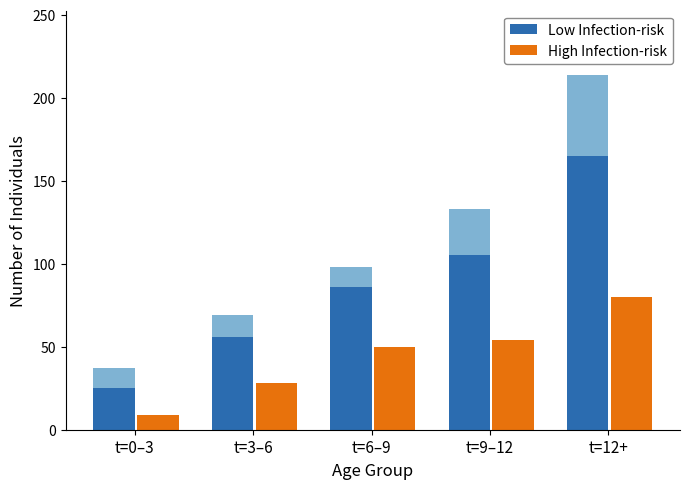

Is the value of High Infection-risk at t=6–9 greater than the value of Low Infection-risk at t=6–9?

No